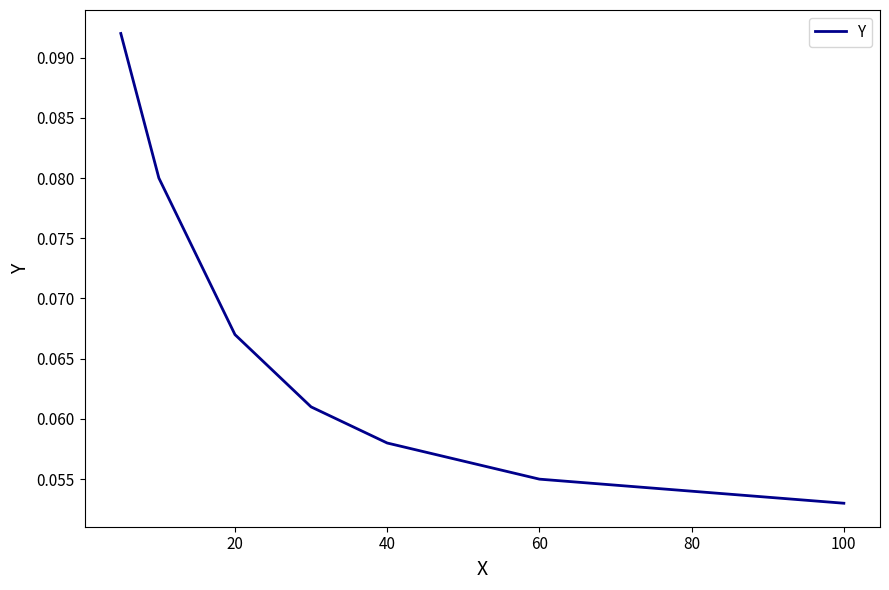

What is the sum of all values?

0.5